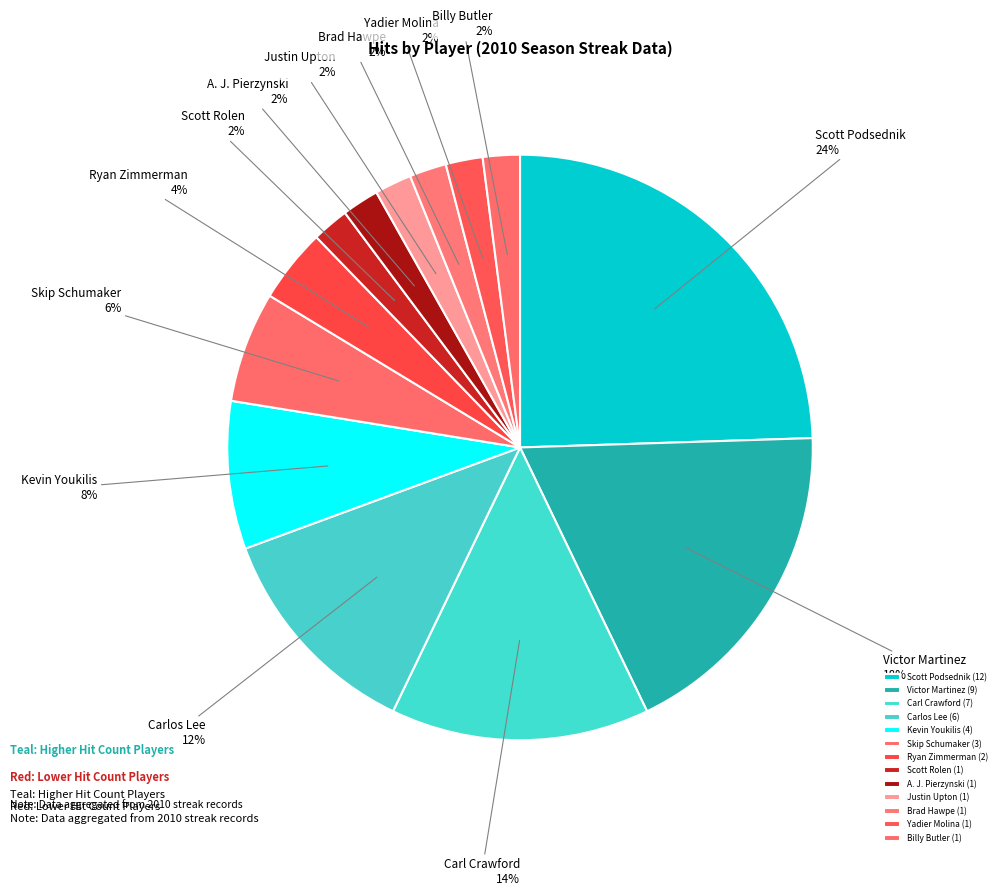

How many slices are in this pie chart?

13